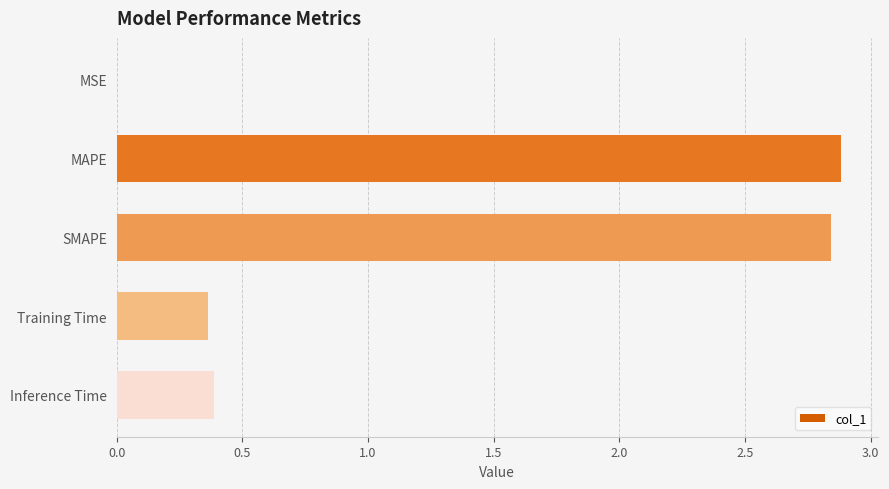

Between MSE and Training Time, which is larger?

Training Time